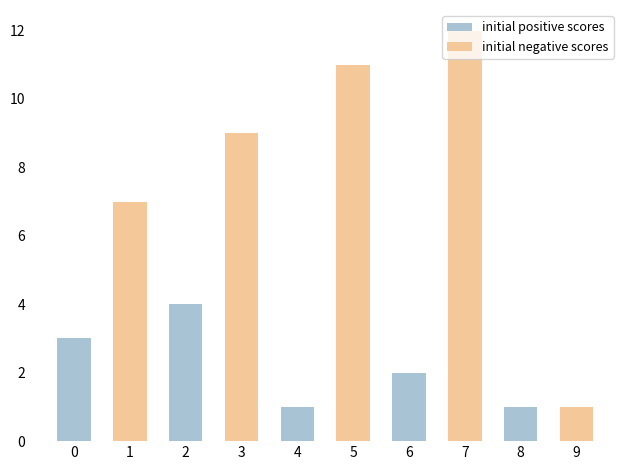

What is the spread (max minus min) of values at 6?

2